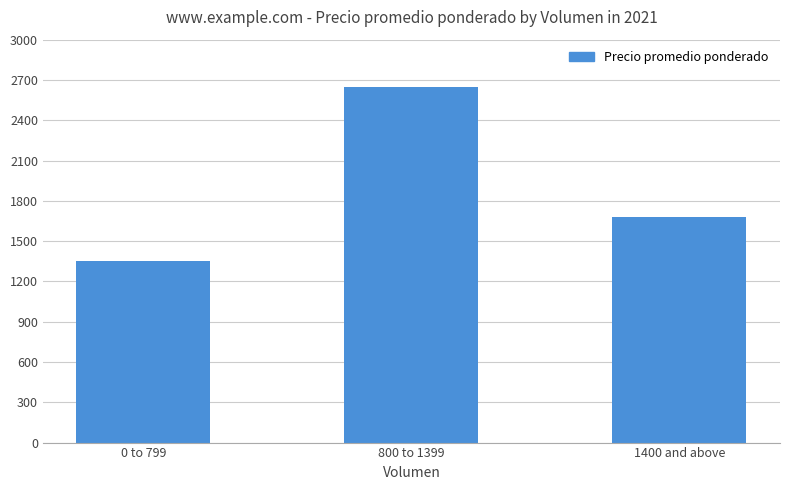

Reading left to right, transcribe all the data shown in this chart.

0 to 799=1350	800 to 1399=2650	1400 and above=1683